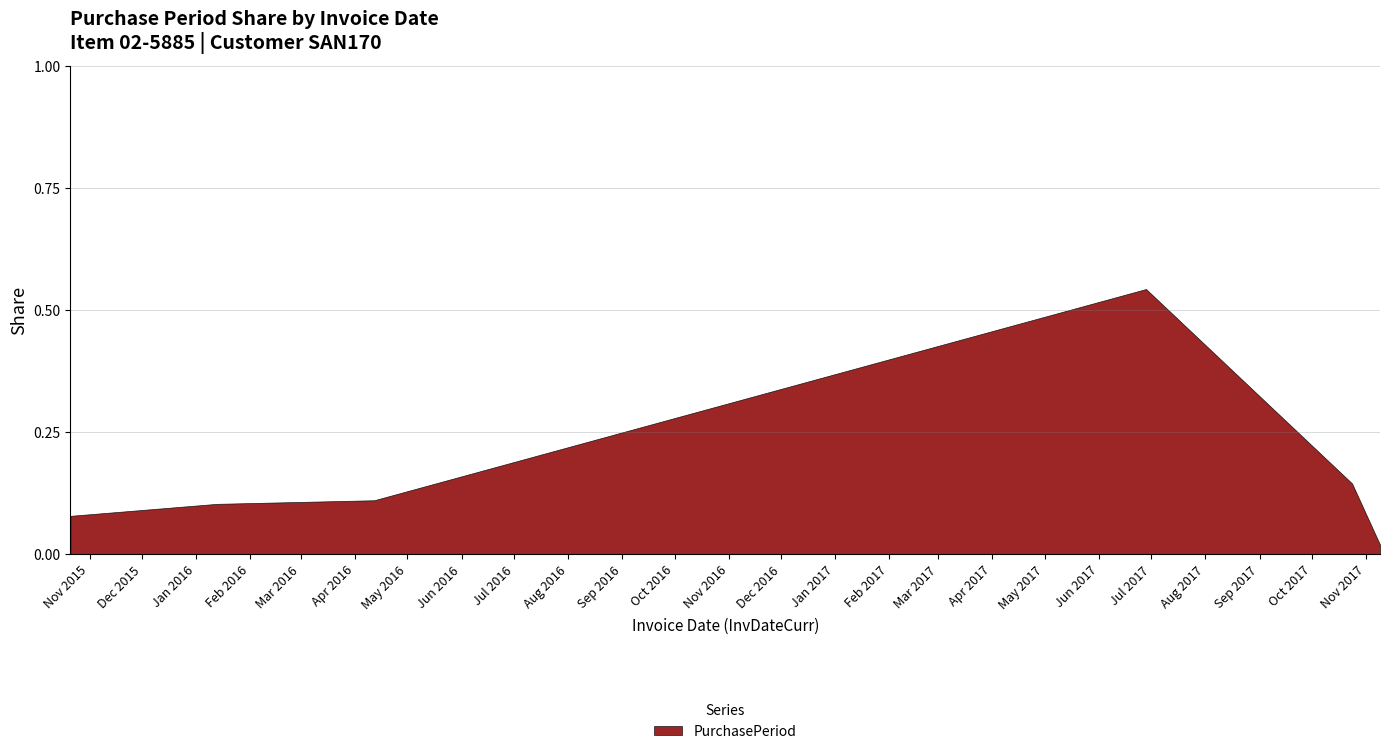

What is the sum of all values?

1.0